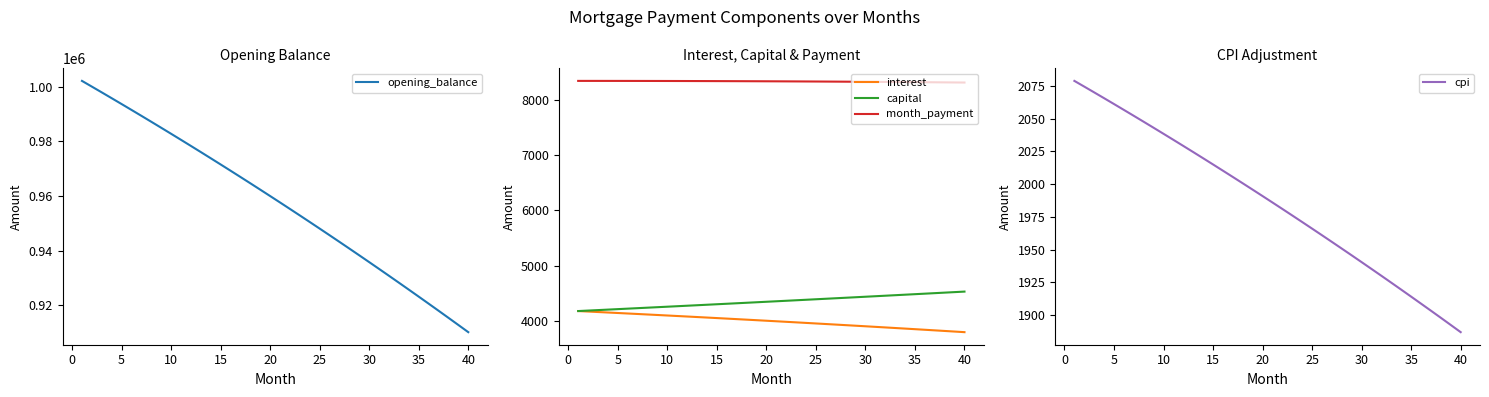

What is the lowest value of the month_payment series?

8320.9